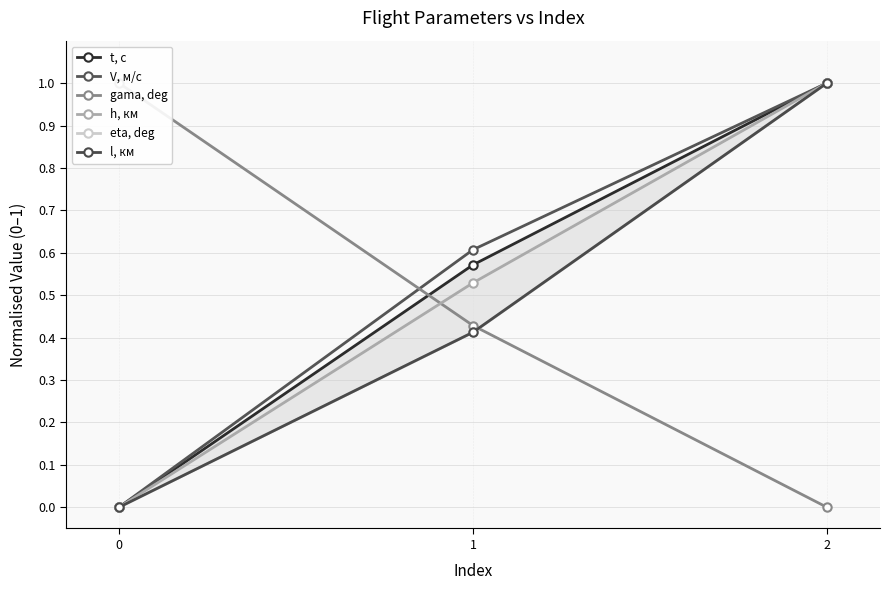

How many series are shown in this chart?

6